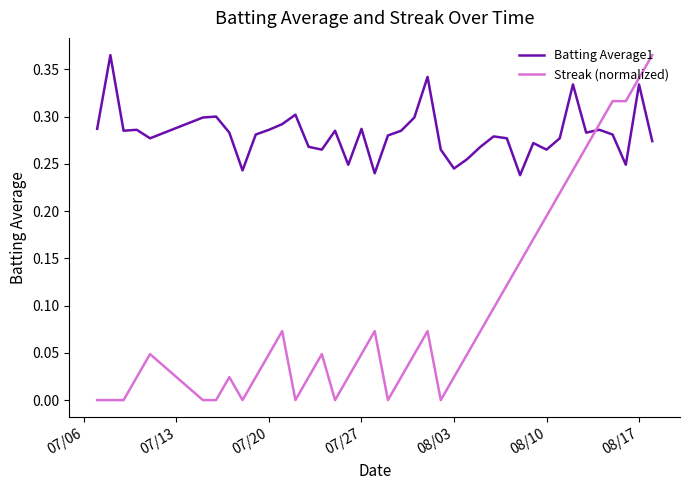

Which series ends up on top after the final intersection of Streak (normalized) and Batting Average1?

Streak (normalized)